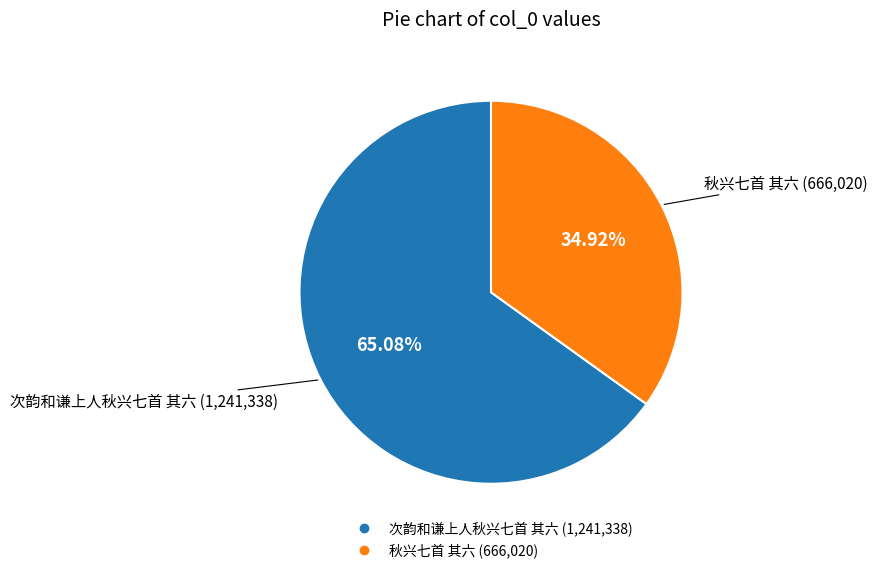

Is it true that 秋兴七首 其六 is 35% of the pie?

True